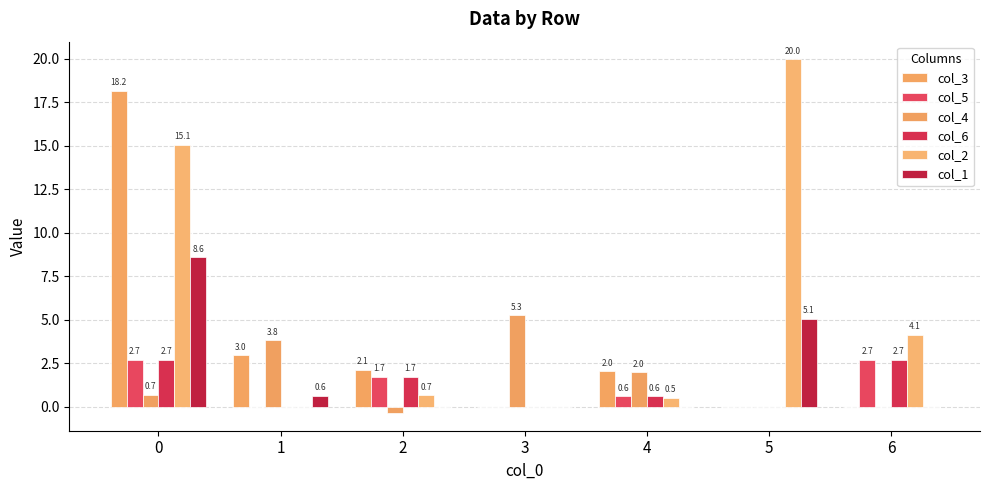

Count the number of categories in the chart.

7